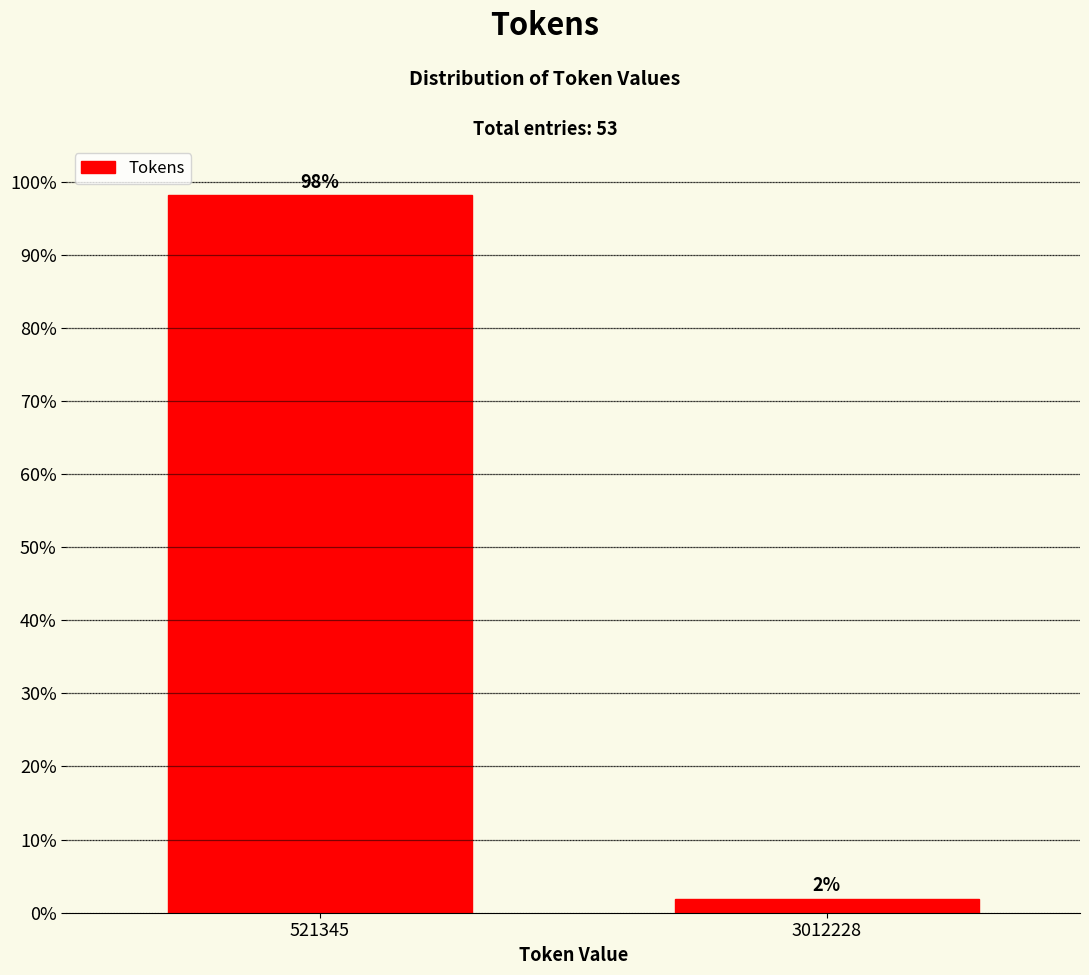

Between 3012228 and 521345, which is larger?

521345